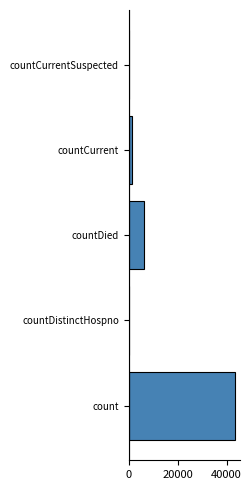

The value at countCurrent is 1467. True or false?

True